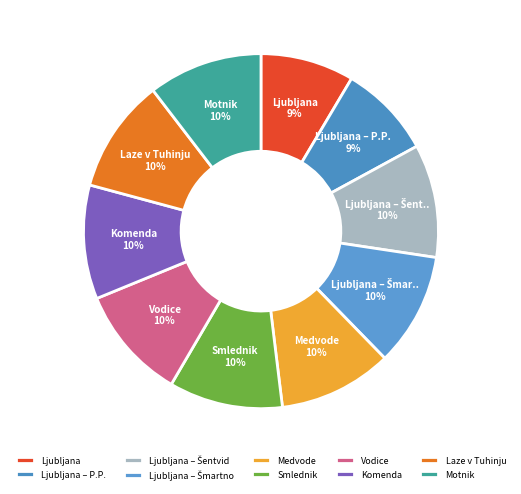

True or false: Motnik accounts for 10% of the total.

True